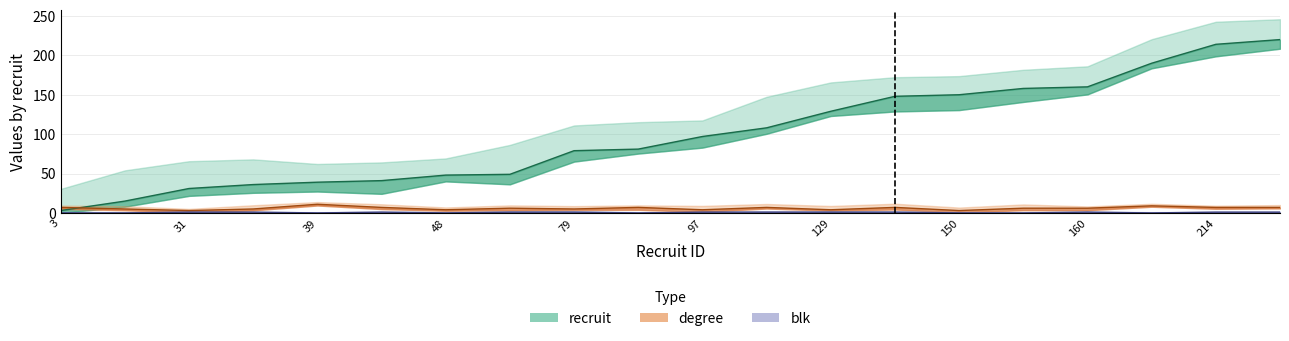

Where is blk nearest to the value 0?

3